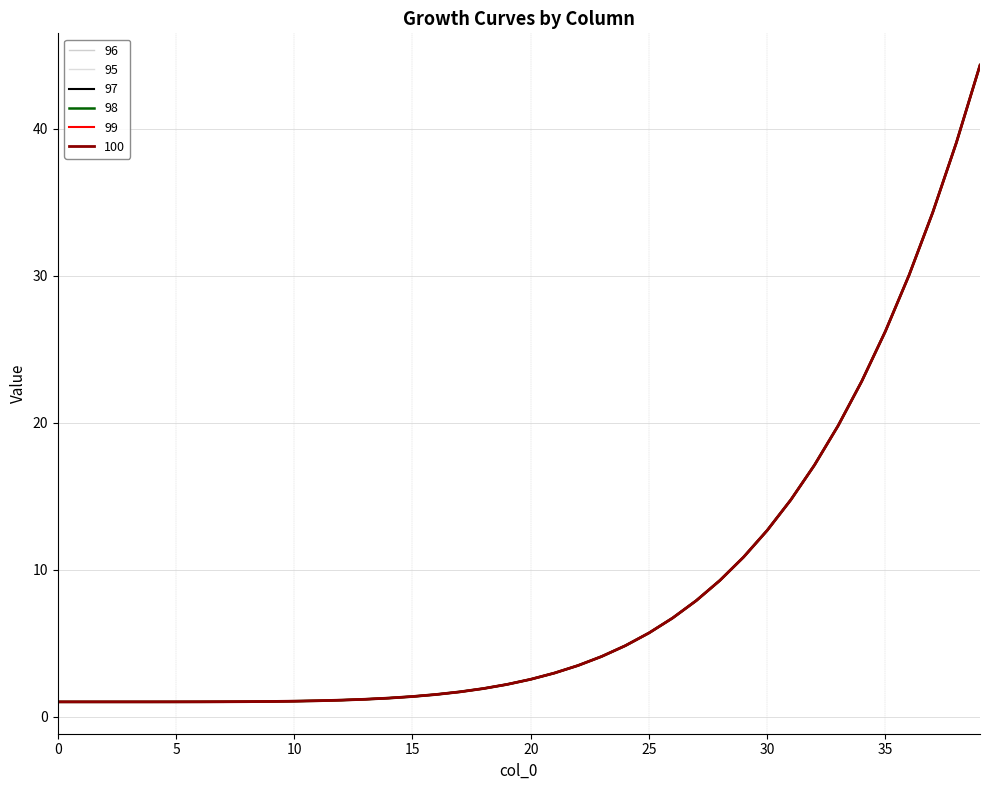

At how many categories does at least one series exceed 10?

11